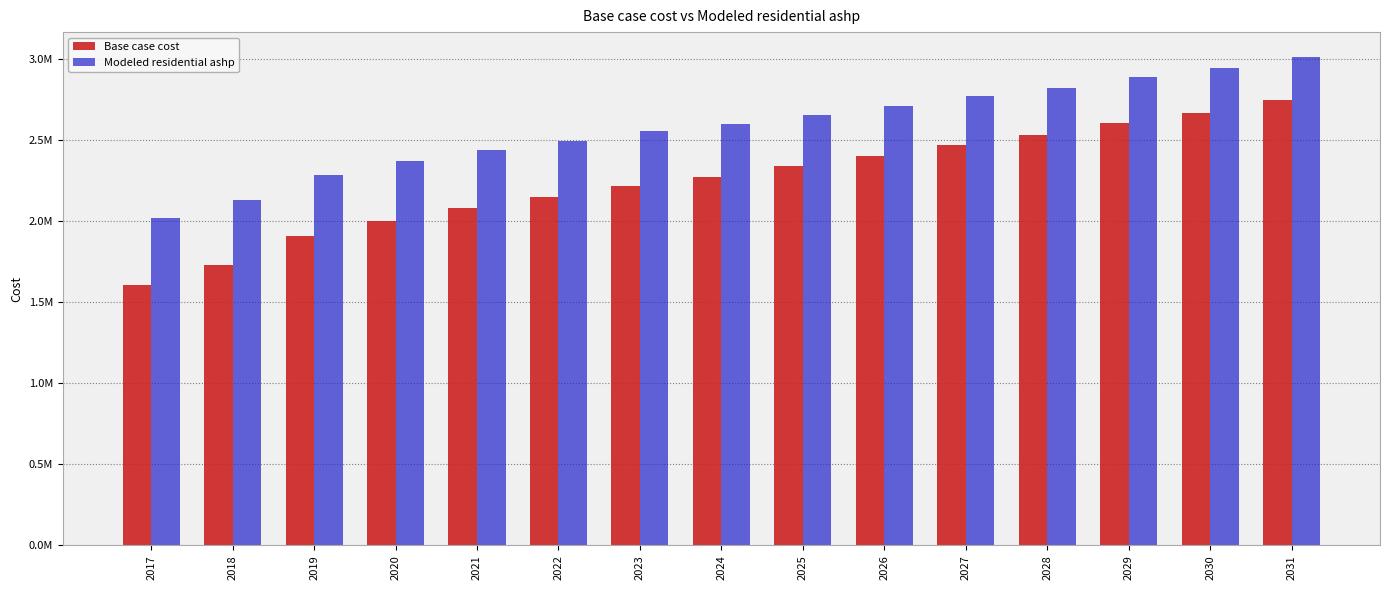

What is the minimum value shown in the chart?

1602728.9